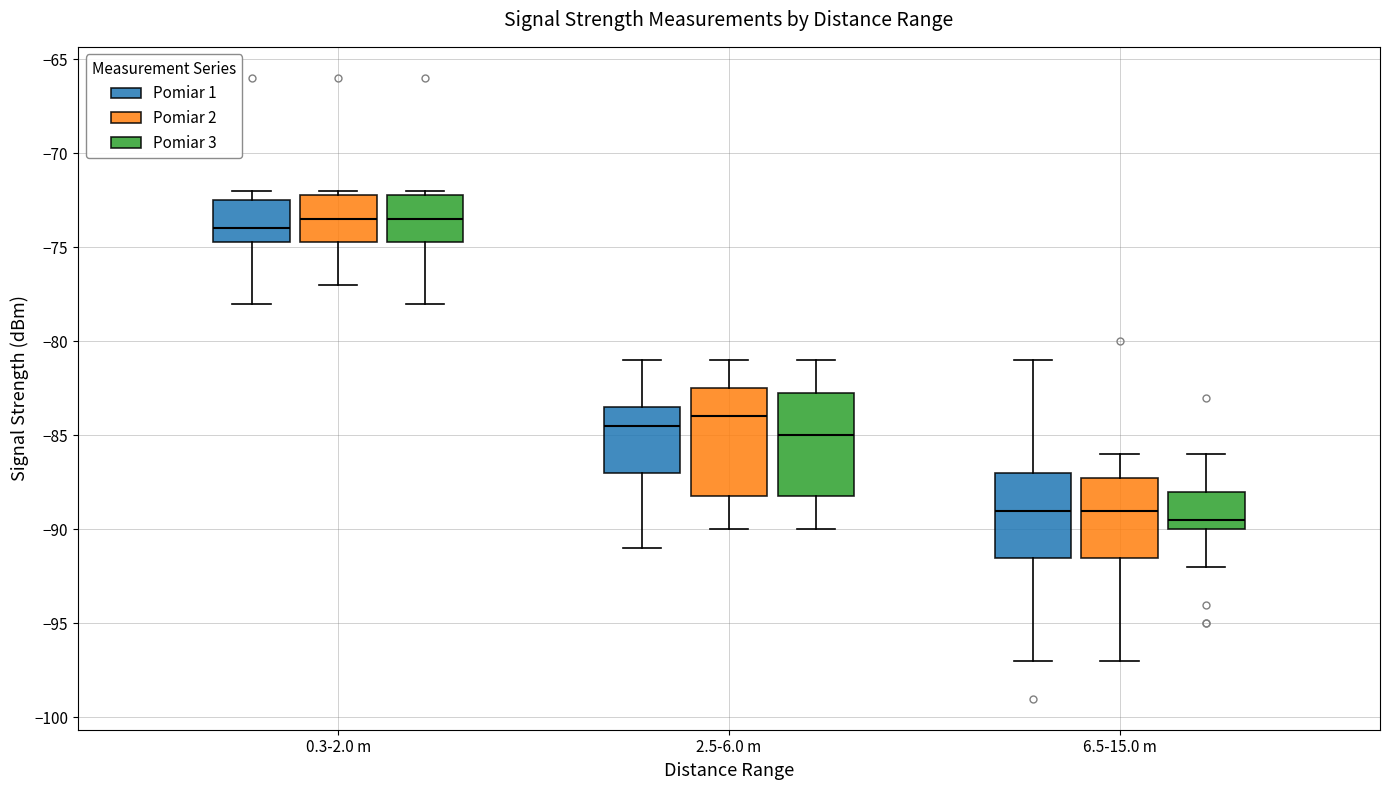

Reading left to right, transcribe this box plot: for each box, give where its median line is, the range the box spans, and where its two whiskers end, as read against the y-axis. The values are not printed on the chart, so give them approximately, as read against the axis.

0.3-2.0 m (Pomiar 1): median -74.0, box -74.5 to -72.5, whiskers -78.0 to -72.0
0.3-2.0 m (Pomiar 2): median -73.5, box -74.5 to -72.0, whiskers -77.0 to -72.0 (just above the box's upper edge)
0.3-2.0 m (Pomiar 3): median -73.5, box -74.5 to -72.0, whiskers -78.0 to -72.0 (just above the box's upper edge)
2.5-6.0 m (Pomiar 1): median -84.5, box -87.0 to -83.5, whiskers -91.0 to -81.0
2.5-6.0 m (Pomiar 2): median -84.0, box -88.0 to -82.5, whiskers -90.0 to -81.0
2.5-6.0 m (Pomiar 3): median -85.0, box -88.0 to -82.5, whiskers -90.0 to -81.0
6.5-15.0 m (Pomiar 1): median -89.0, box -91.5 to -87.0, whiskers -97.0 to -81.0
6.5-15.0 m (Pomiar 2): median -89.0, box -91.5 to -87.0, whiskers -97.0 to -86.0
6.5-15.0 m (Pomiar 3): median -89.5, box -90.0 to -88.0, whiskers -92.0 to -86.0